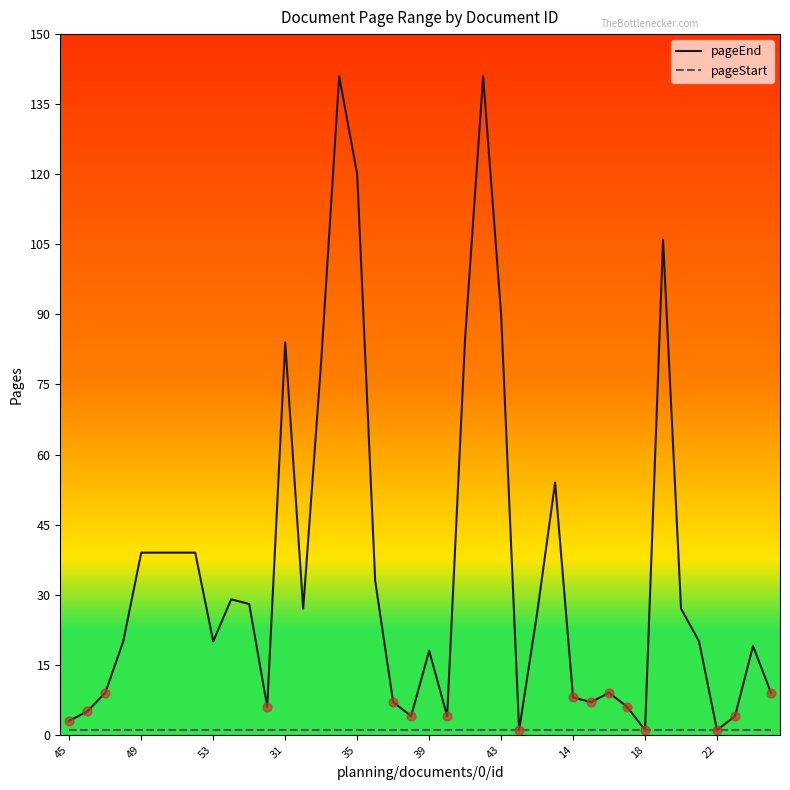

Which series has the largest total across all categories?

pageEnd